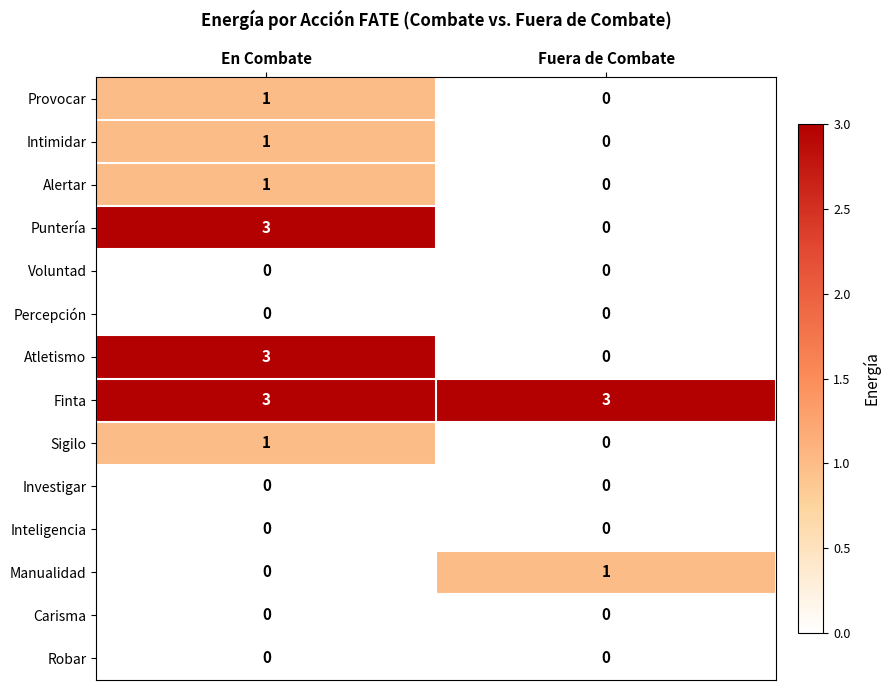

What is the maximum value shown in the chart?

3